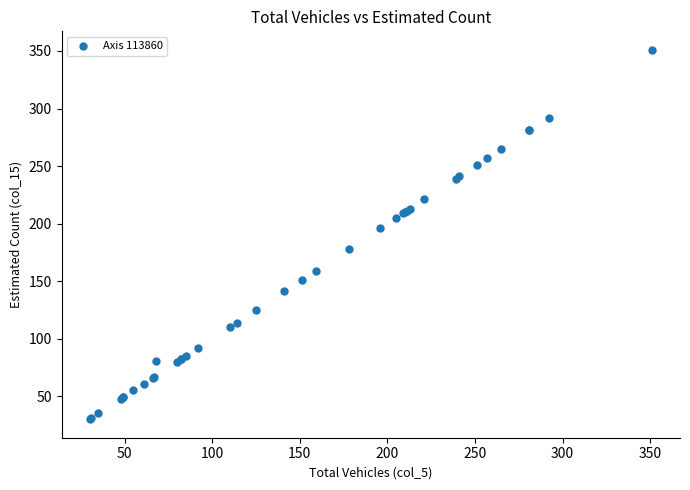

What Y value in the scatter plot is closest to 190?

196